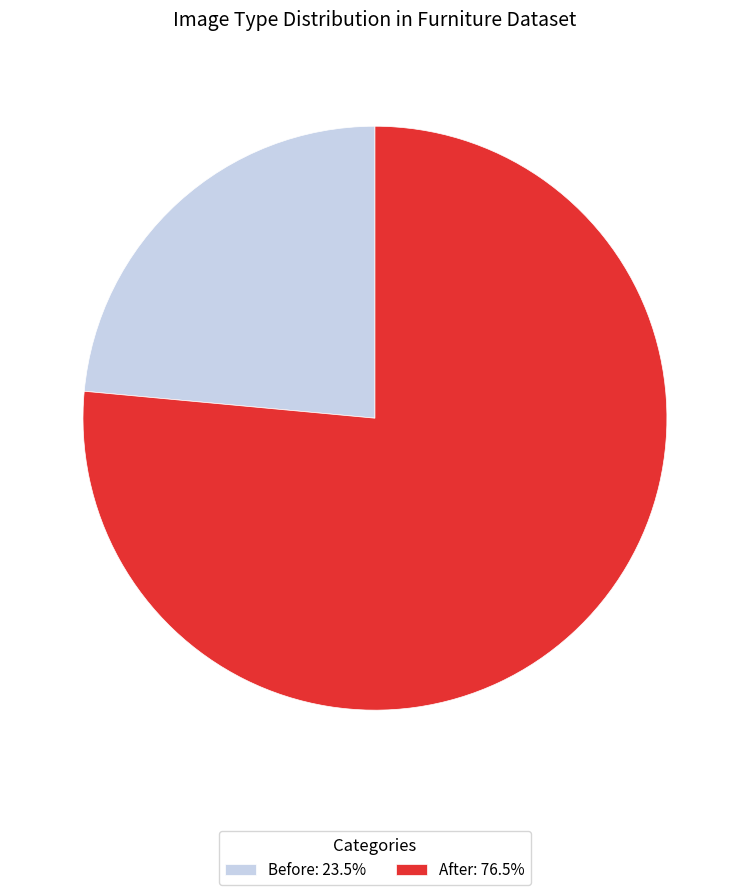

Count the number of slices in the pie.

2